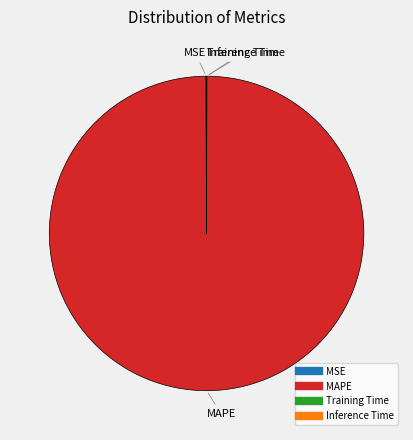

The MAPE slice represents 100% of the pie. True or false?

True